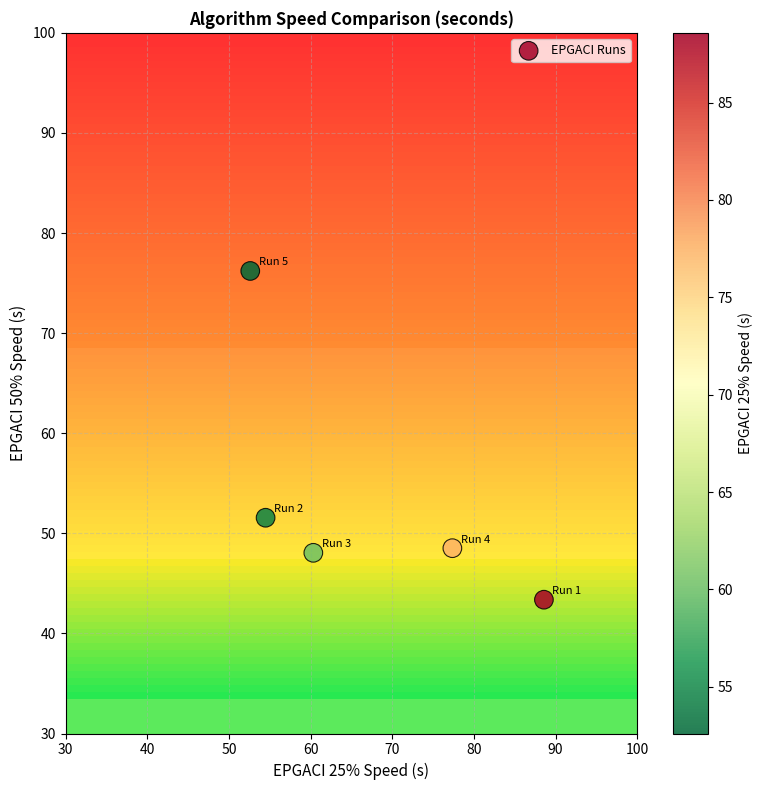

What is the average X value?

66.7